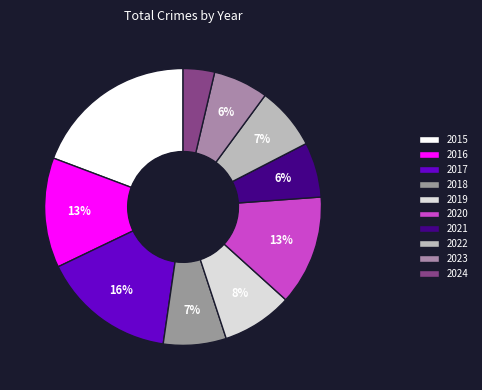

How many slices are in this pie chart?

10